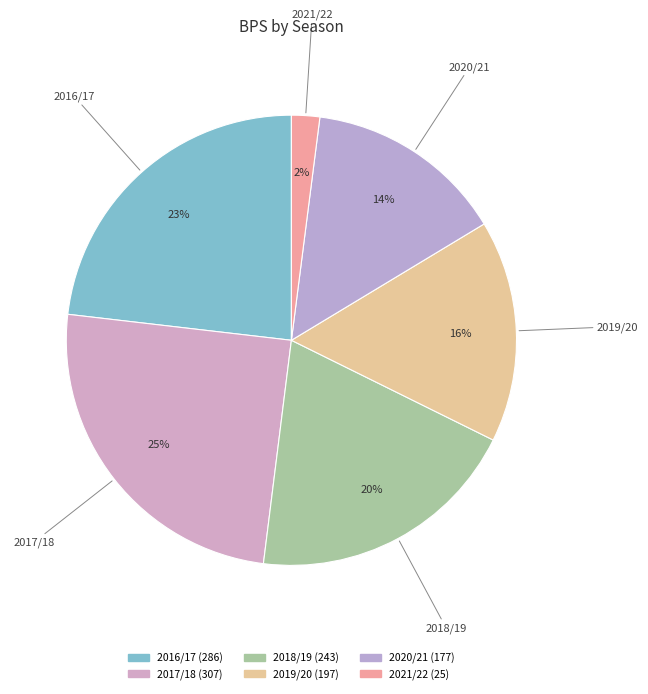

True or false: 2020/21 accounts for 5% of the total.

False